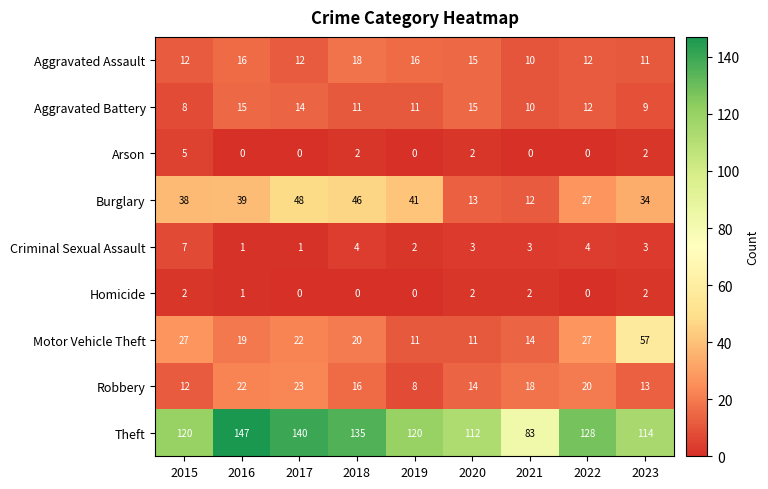

How many values in the Arson series exceed 0?

4